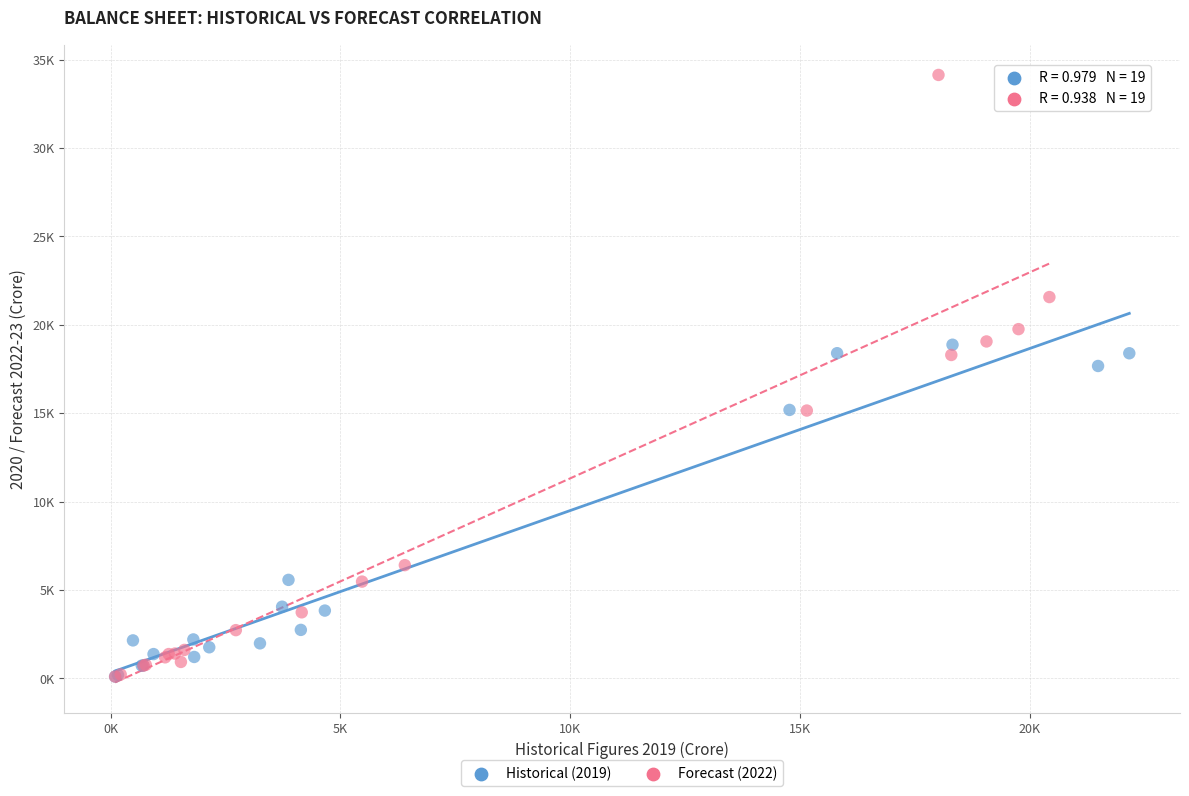

What are all the series names shown in the legend?

Historical (2019), Forecast (2022)